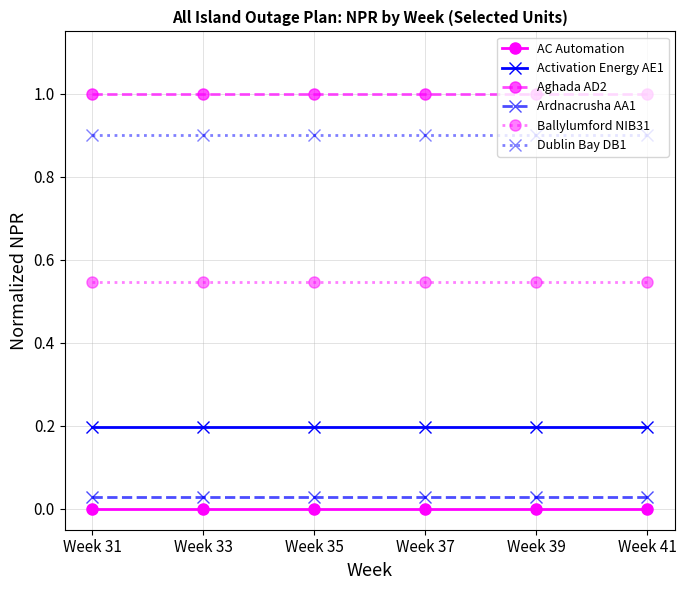

What is the sum of all Activation Energy AE1 values?

1.2